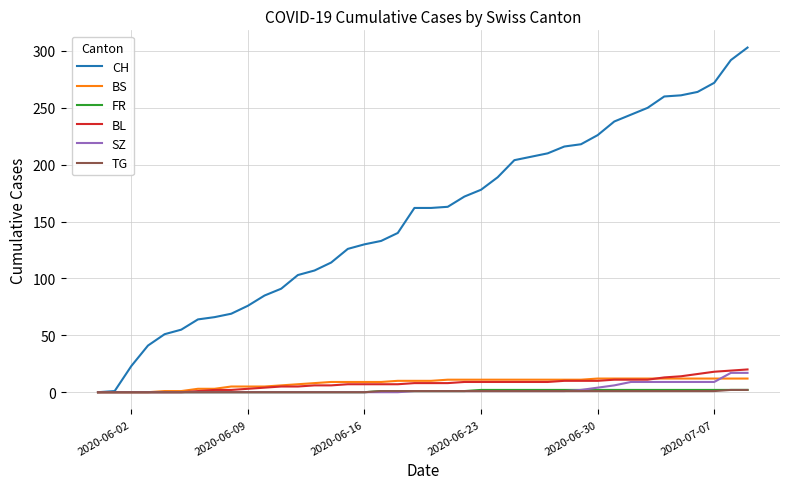

Which series has the widest spread of values?

CH